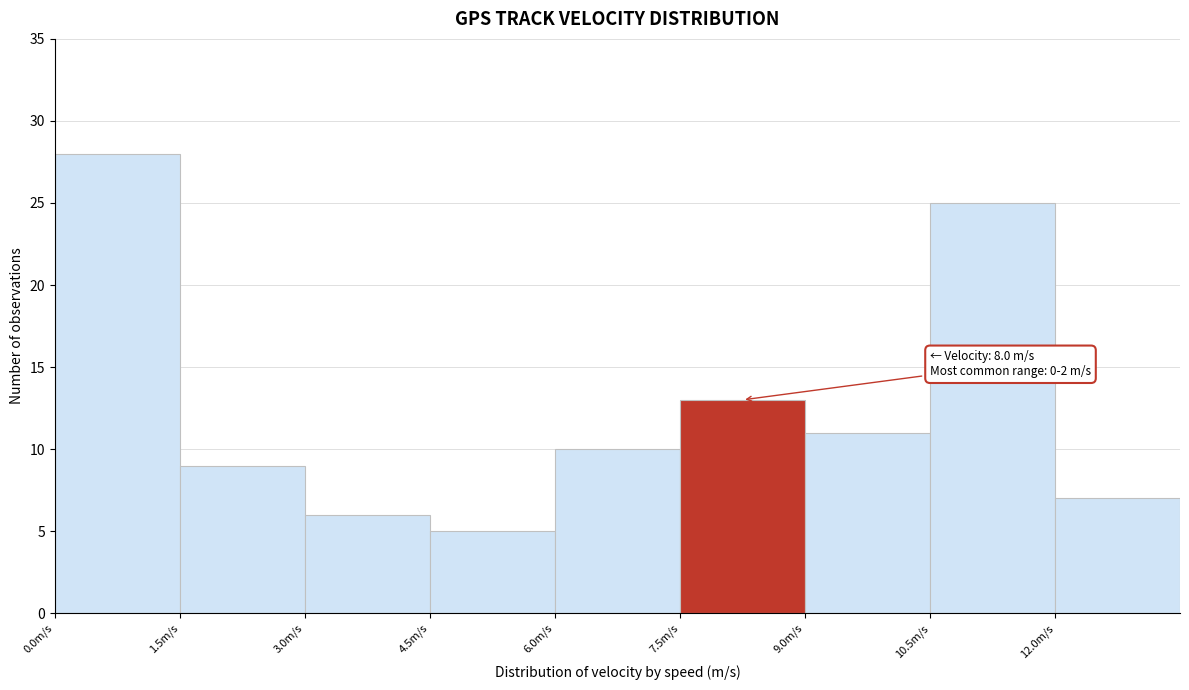

Over which range of the x-axis is the bar tallest?

0.0 to 1.5